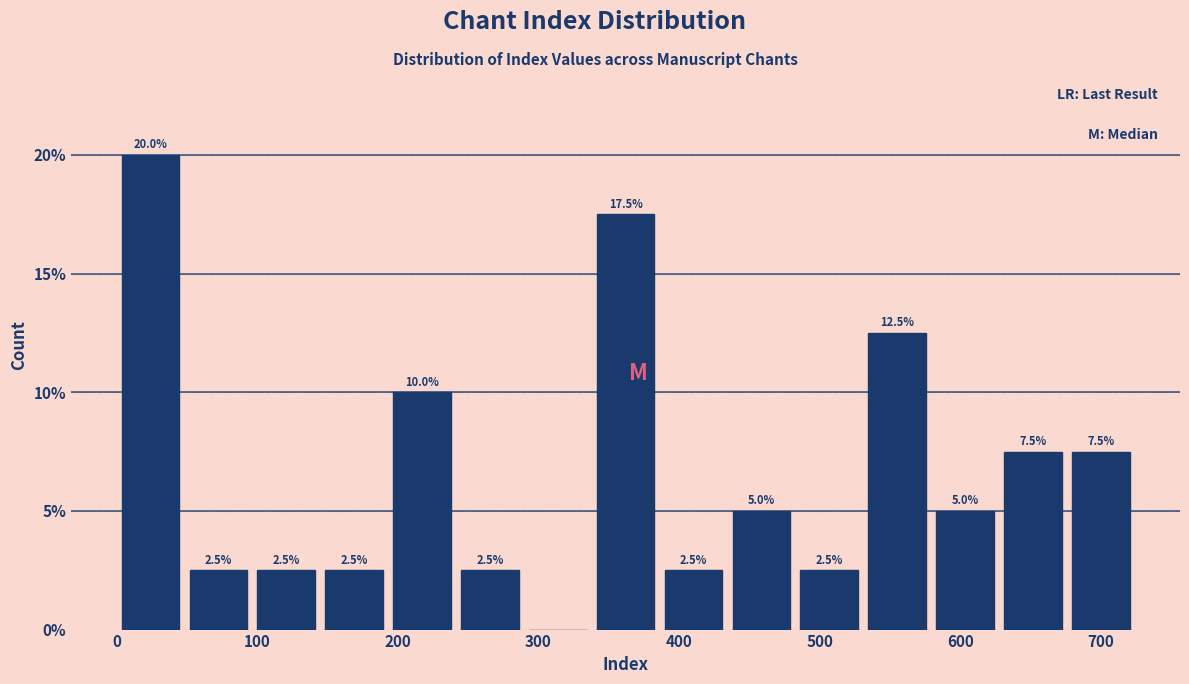

Over which range of the x-axis is the bar tallest?

0 to 50